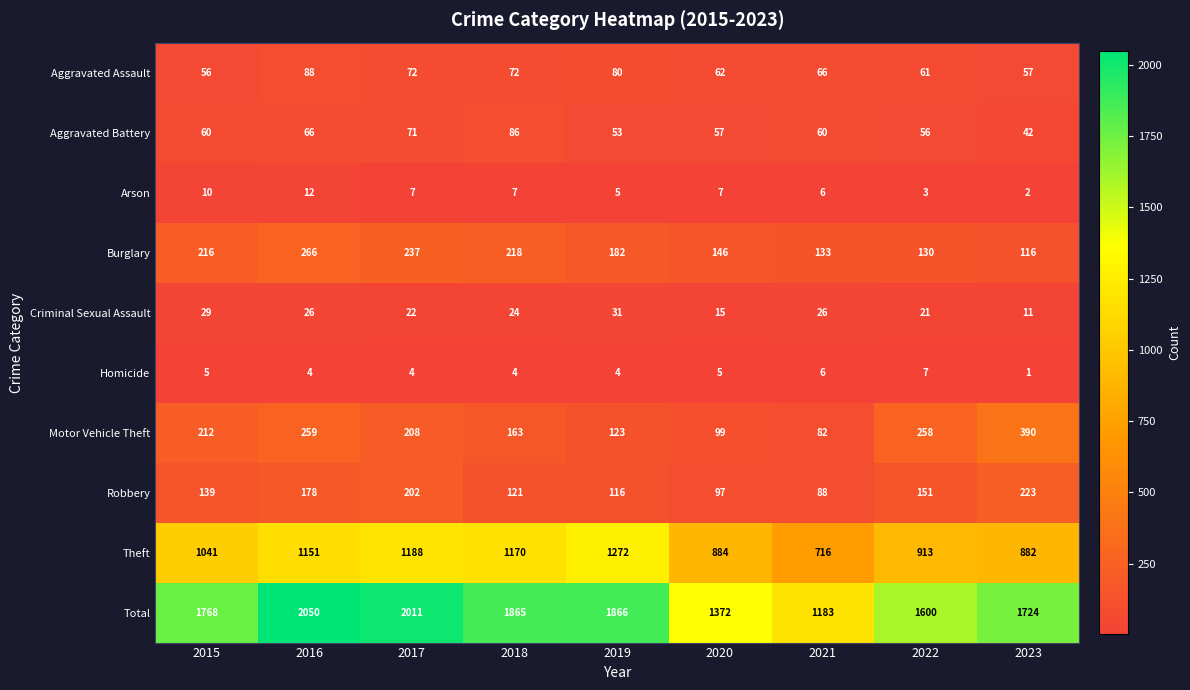

What is the average value of the Motor Vehicle Theft series?

199